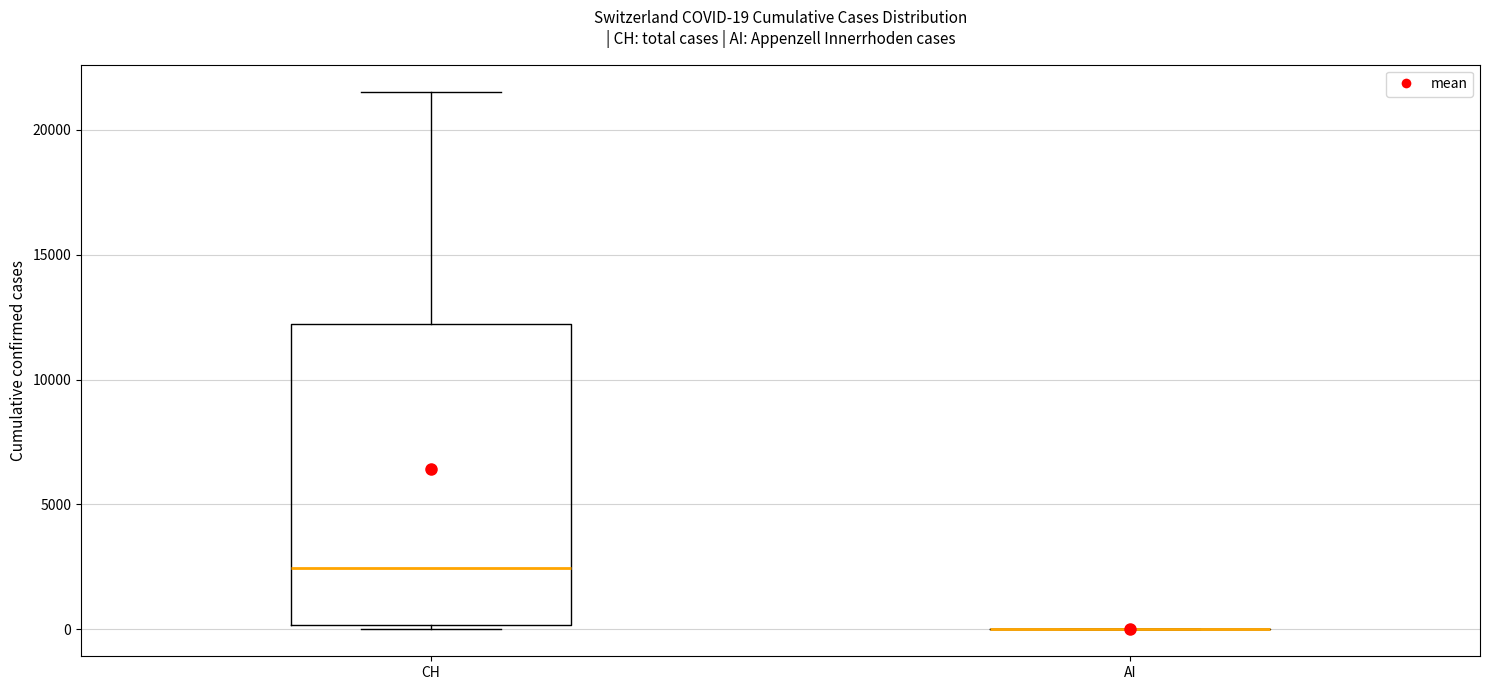

Comparing the boxes themselves (not the whiskers), which one is the tallest?

CH